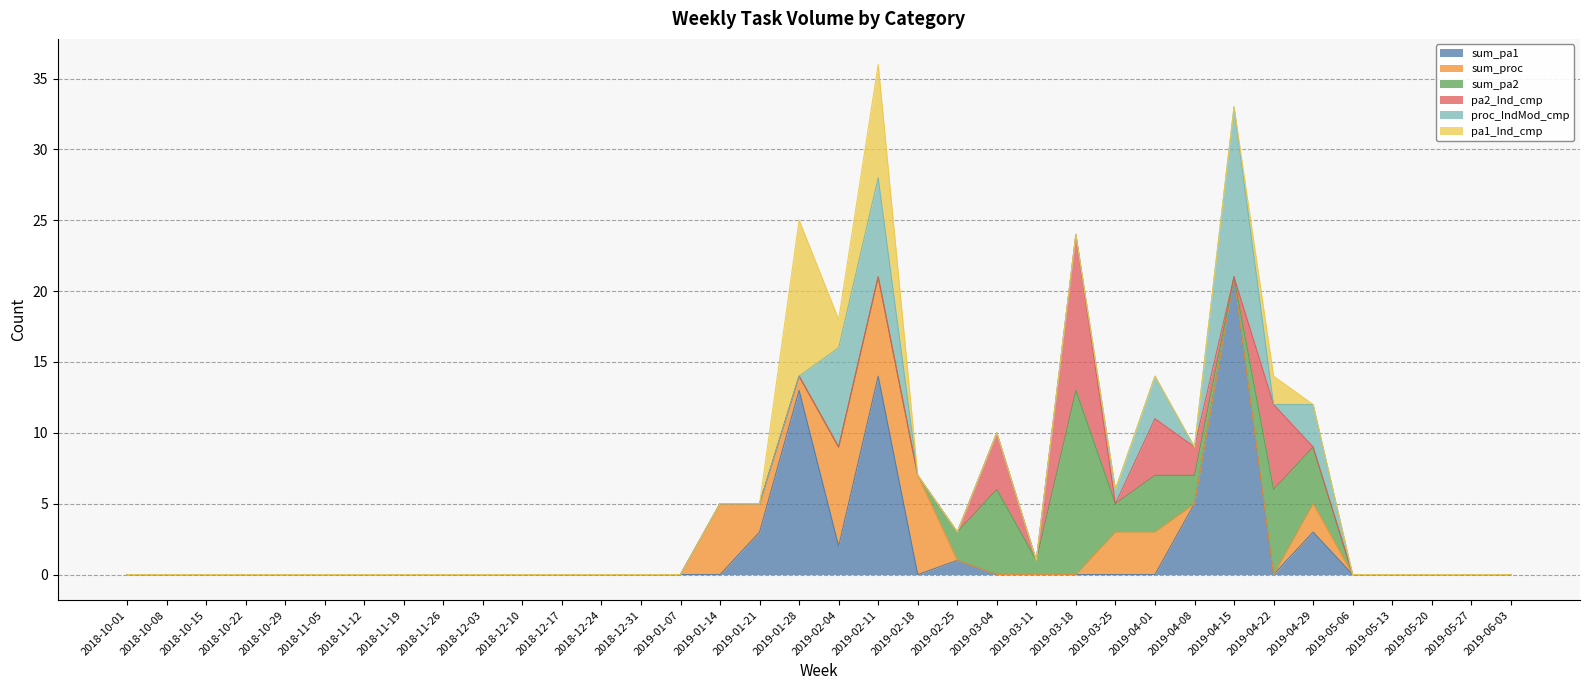

What is the label of the 26th point from the left?

2019-03-25